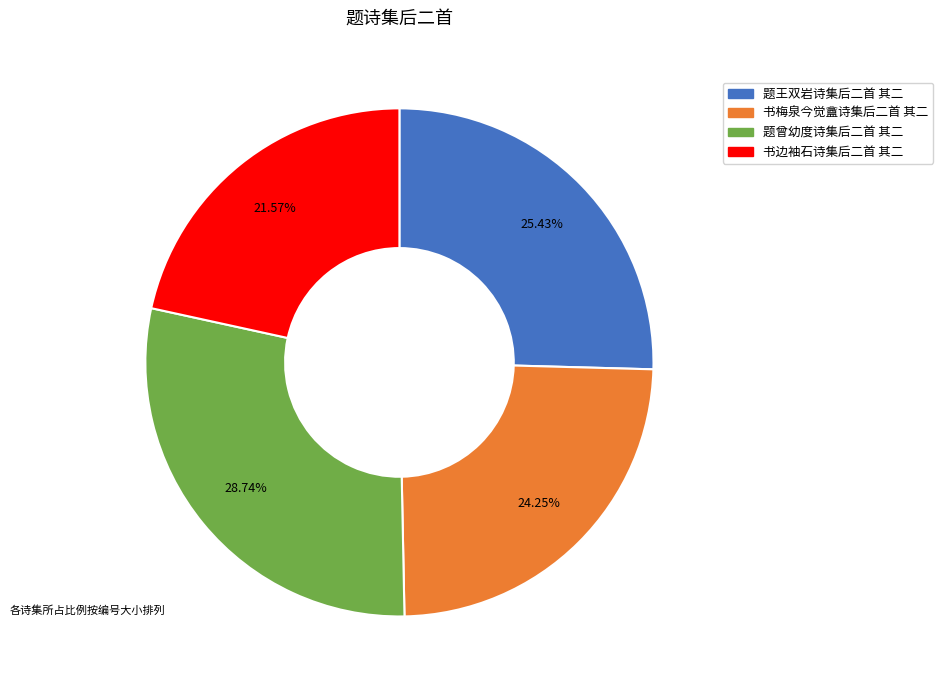

Does 题王双岩诗集后二首 其二 represent more than half of the total?

No